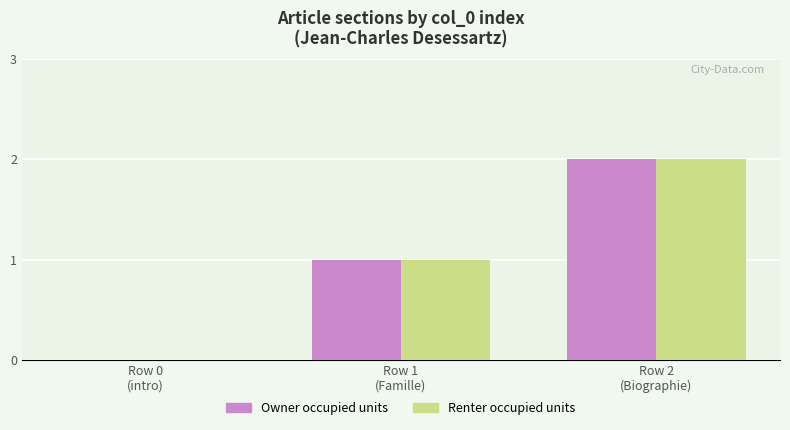

What is the sum of all Owner occupied units values?

3